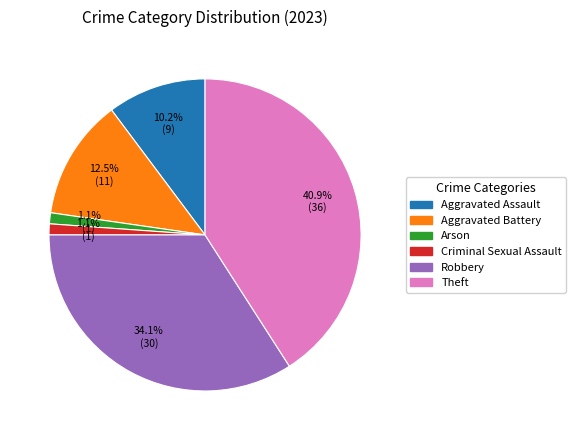

Is there any slice that represents more than half of the pie?

No